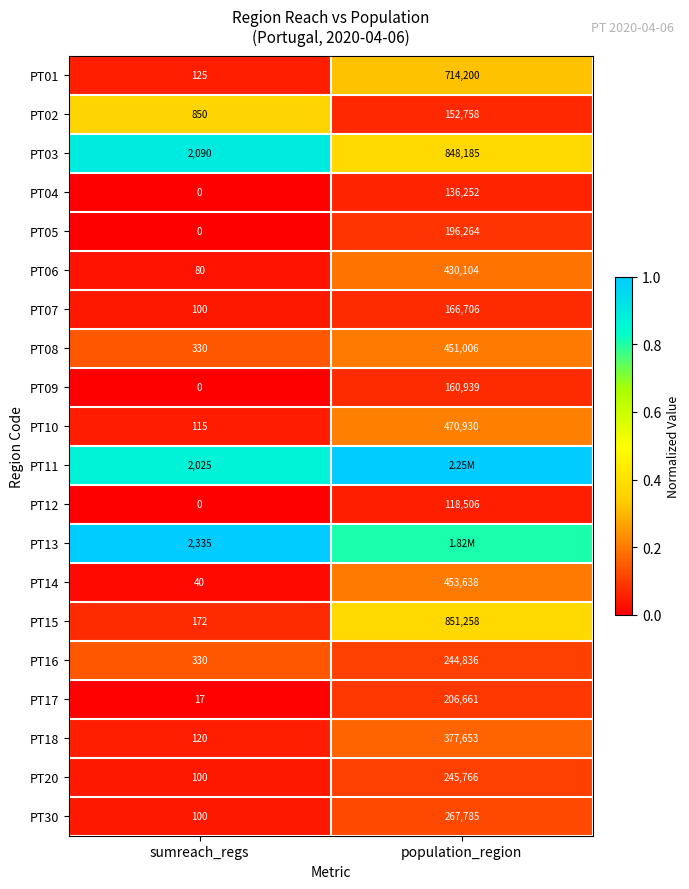

At which label is PT18 closest to 188886?

sumreach_regs